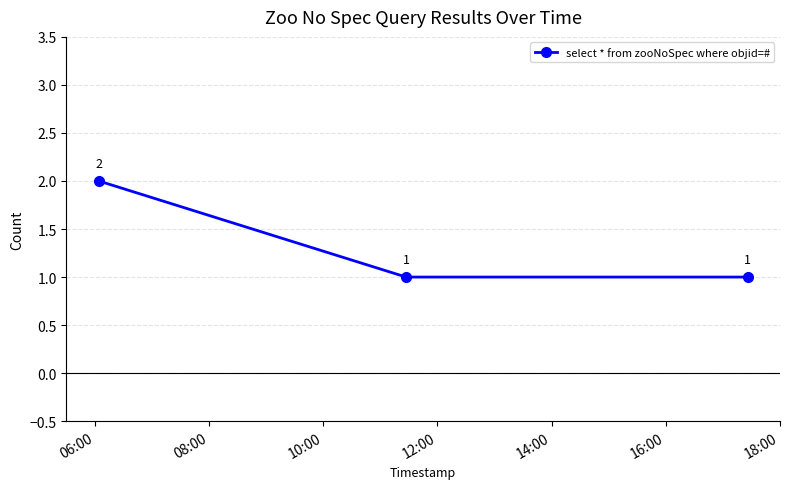

What is the value of the 2nd point from the left?

1